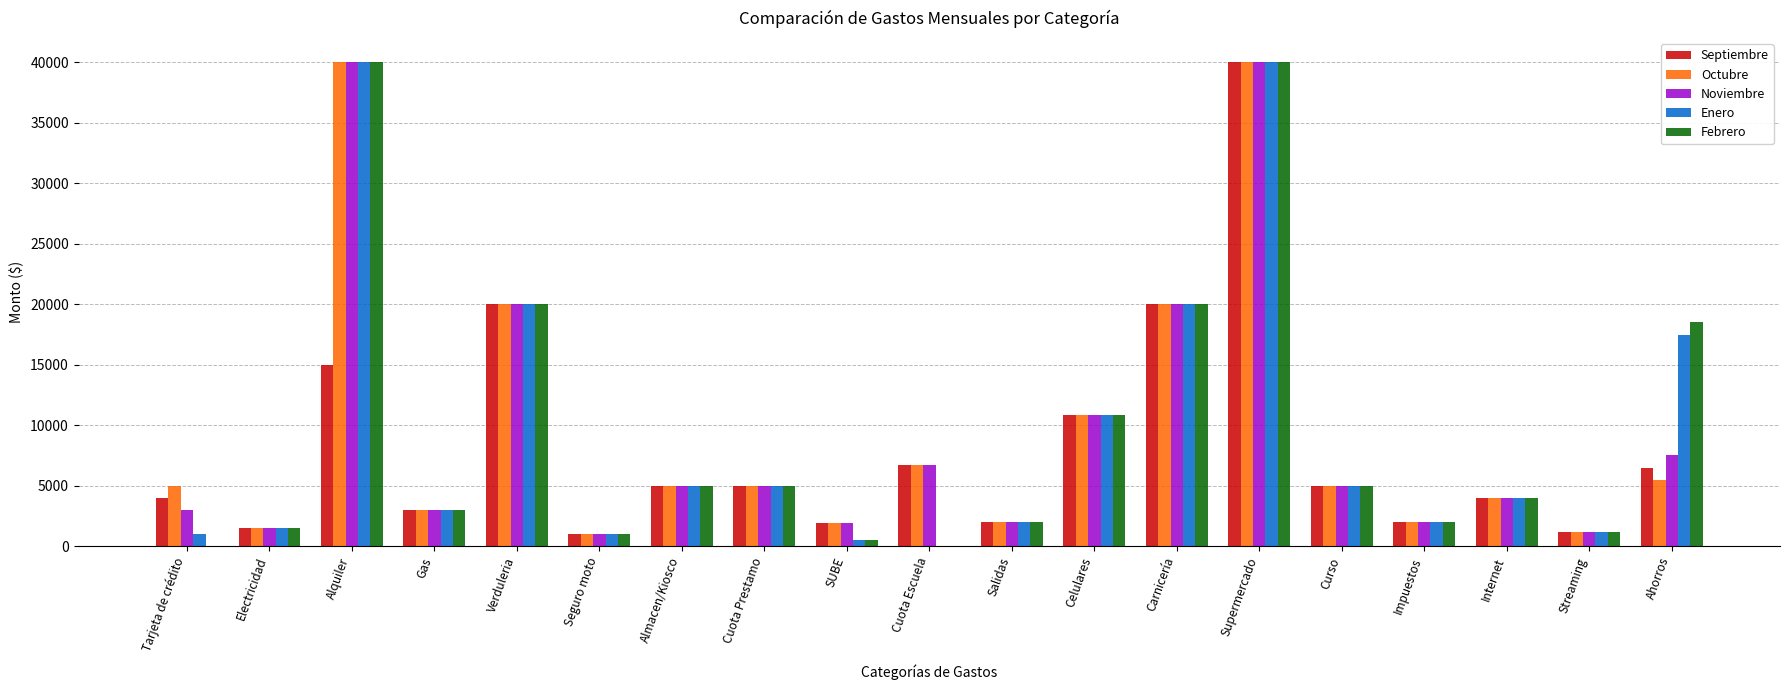

What is the sum of all Enero values?

179574.8